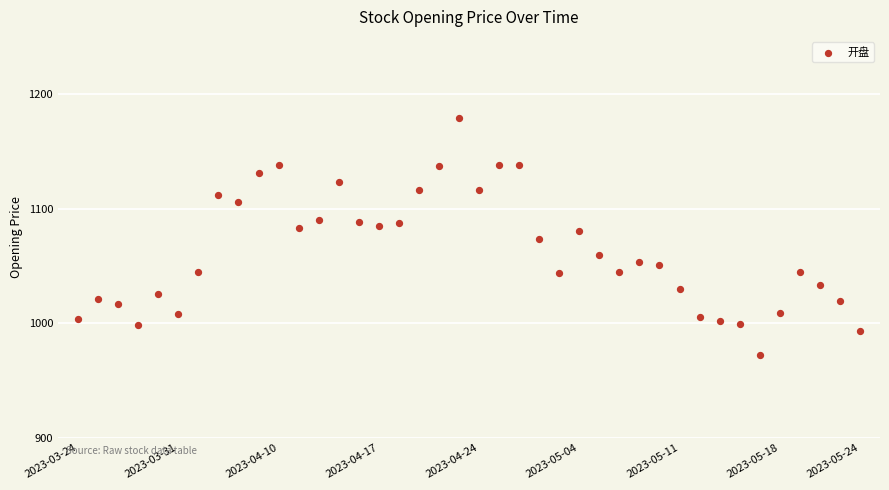

What is the range of Y values (max minus min)?

206.9